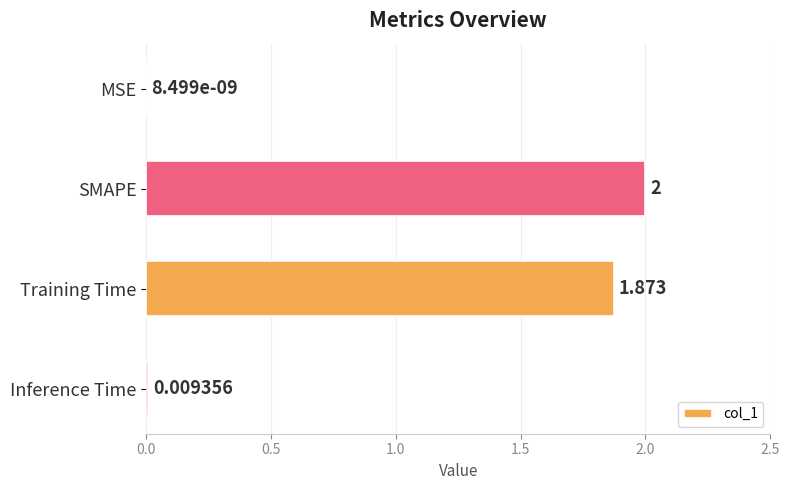

At which label is the value closest to 1?

Training Time